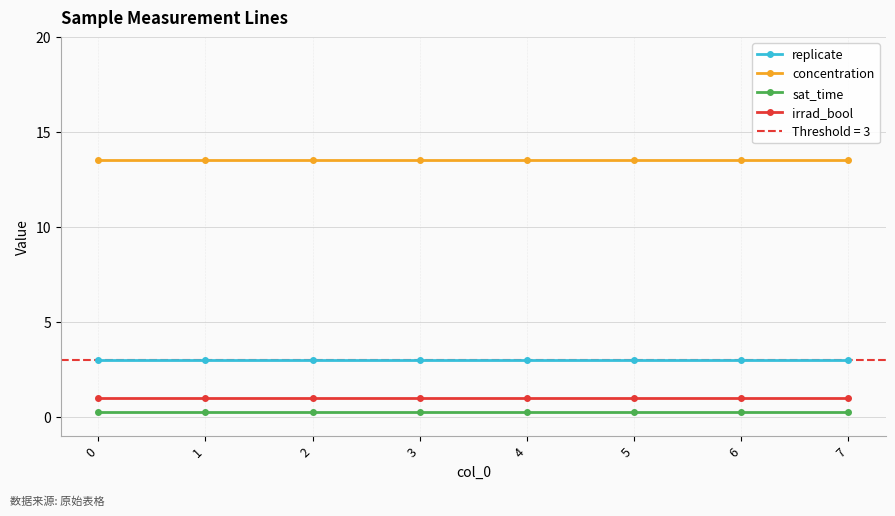

What is the spread (max minus min) of values at 4?

13.2